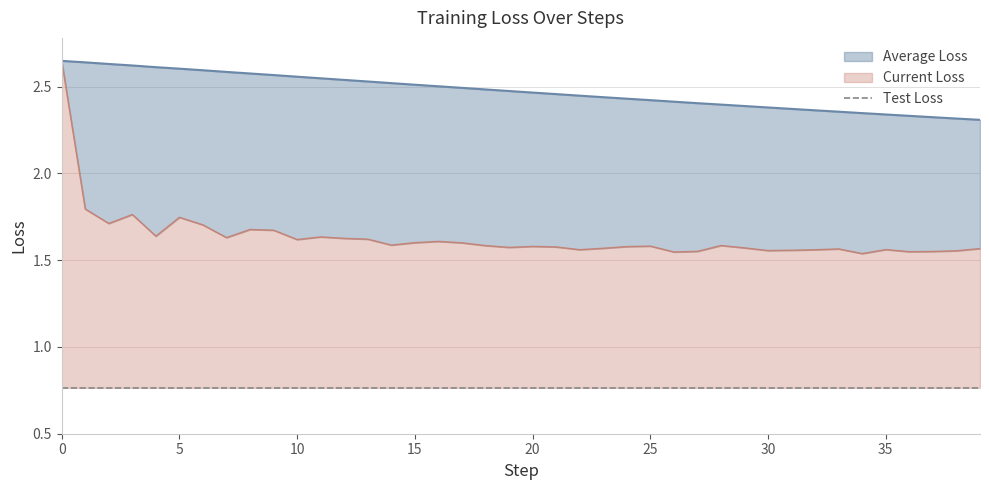

Between 16 and 5, which is larger?

5